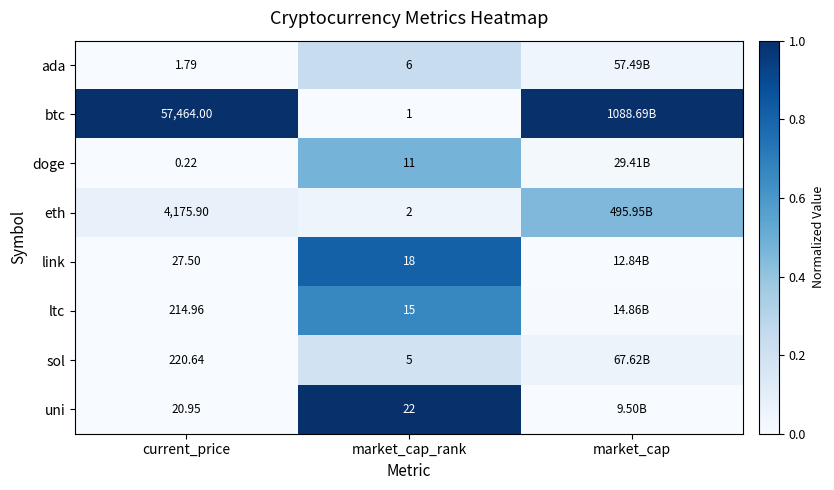

What is the total value across all series at market_cap_rank?

80.0